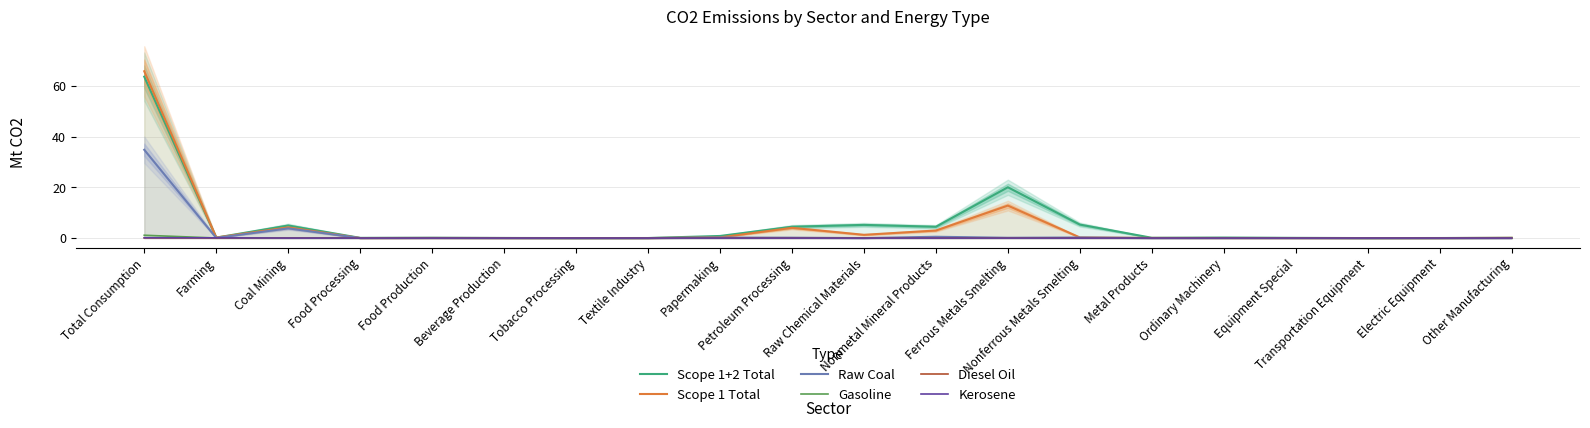

How many interior local peaks does the Kerosene series have?

5